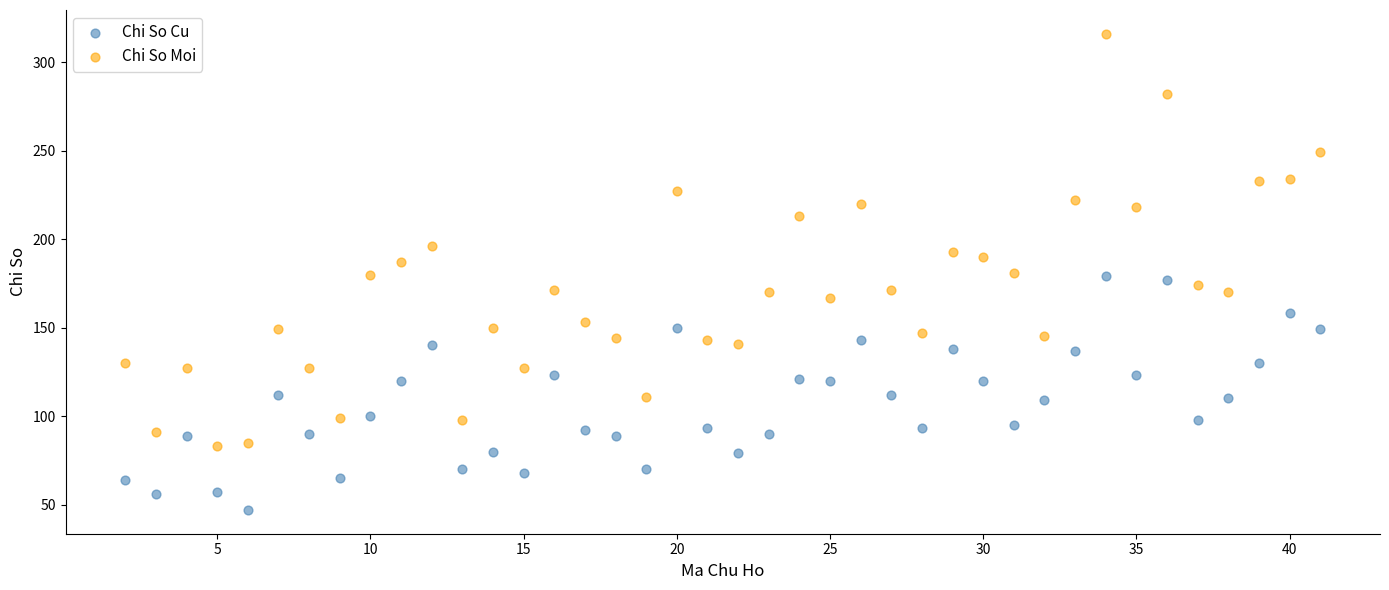

Which series reaches the minimum Y coordinate?

Chi So Cu